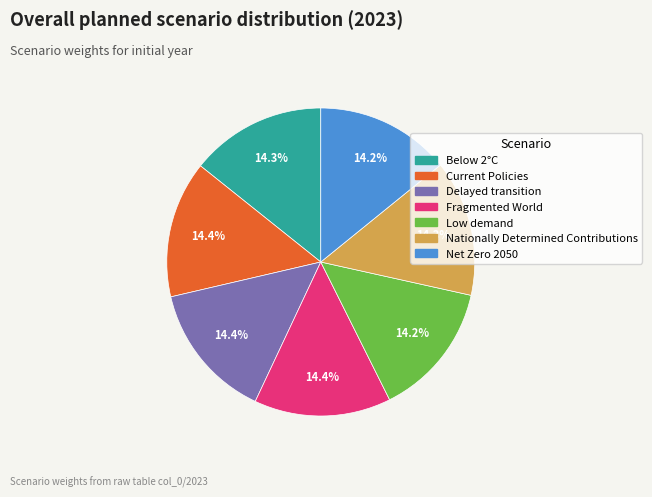

The Low demand slice represents 14% of the pie. True or false?

True